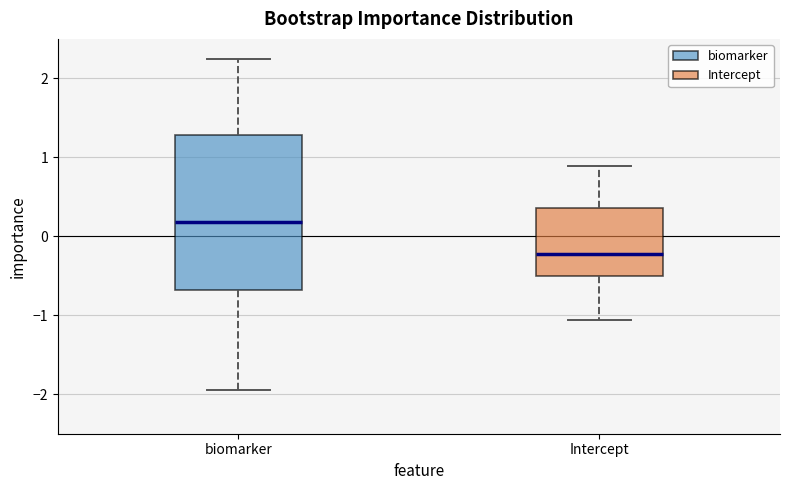

Where does the upper whisker of the box for biomarker end on the y-axis? The values are not printed on the chart, so give them approximately, as read against the axis.

2.2